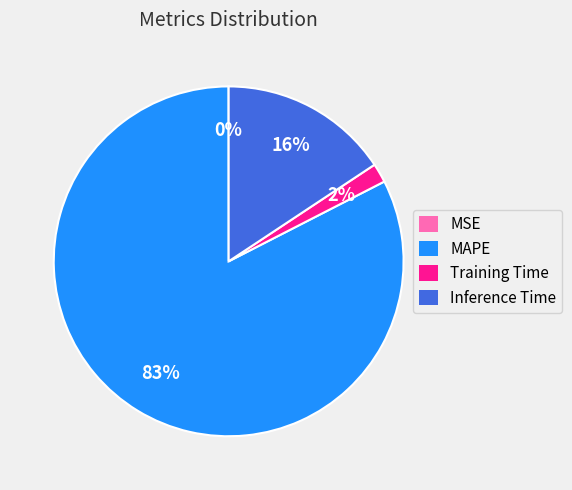

What is the largest slice in the pie chart?

MAPE